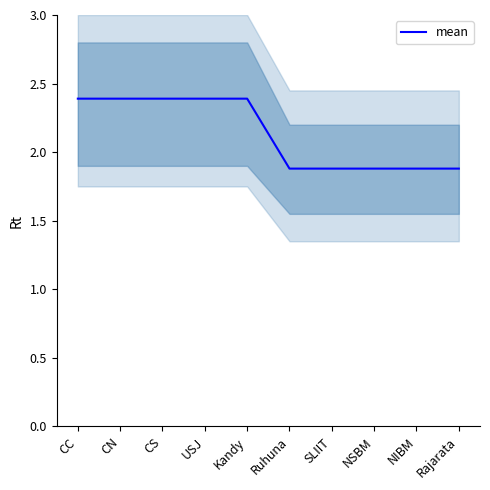

Reading left to right, what are all the values shown in this chart?

CC=2.4	CN=2.4	CS=2.4	USJ=2.4	Kandy=2.4	Ruhuna=1.9	SLIIT=1.9	NSBM=1.9	NIBM=1.9	Rajarata=1.9